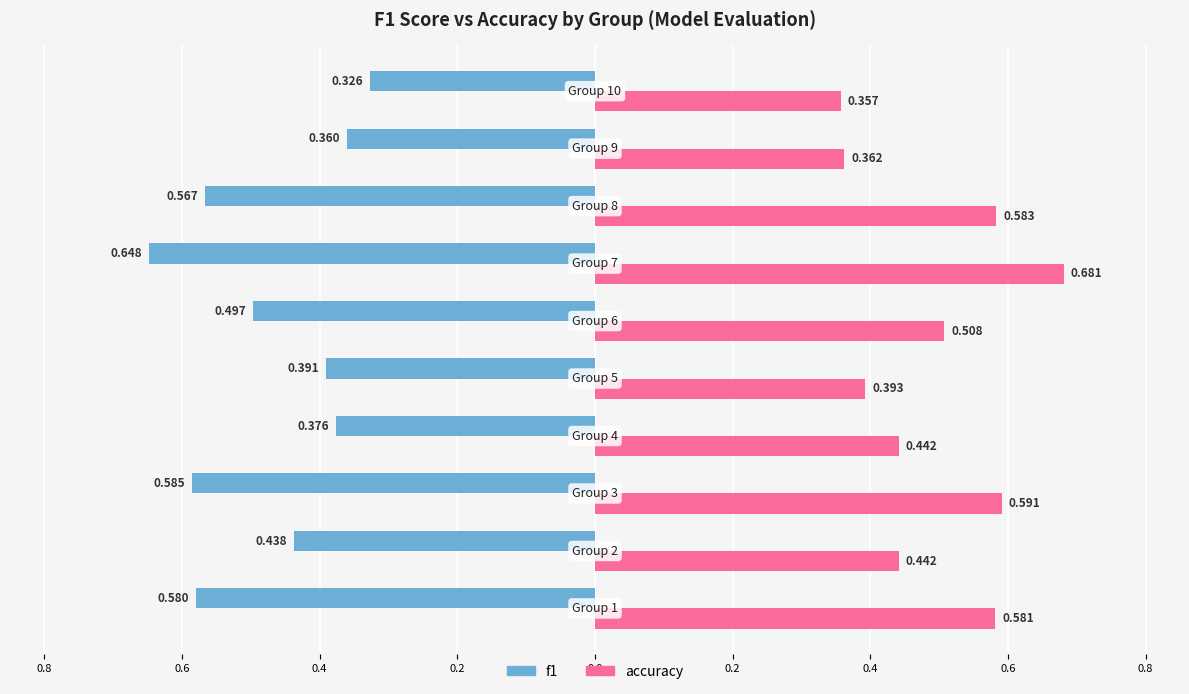

What are all the series names shown in the legend?

f1, accuracy